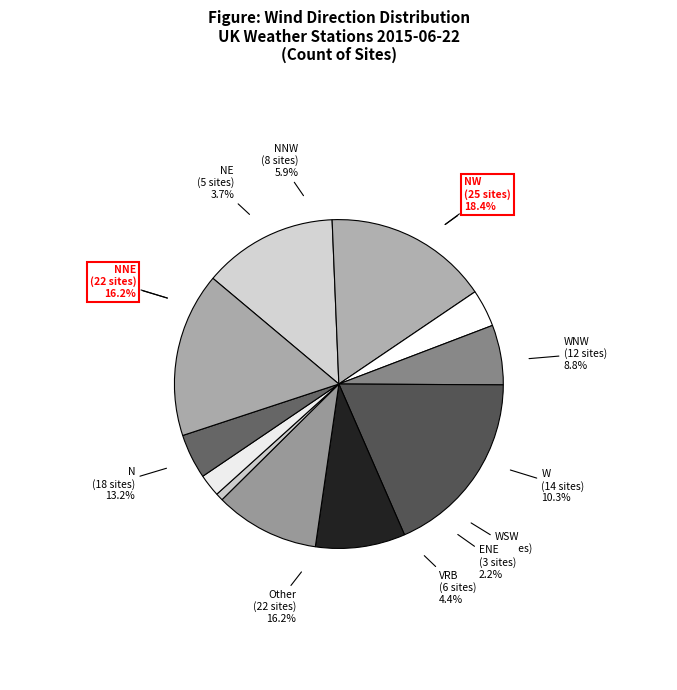

To the nearest percent, what is the combined percentage of VRB and NNE?

21%